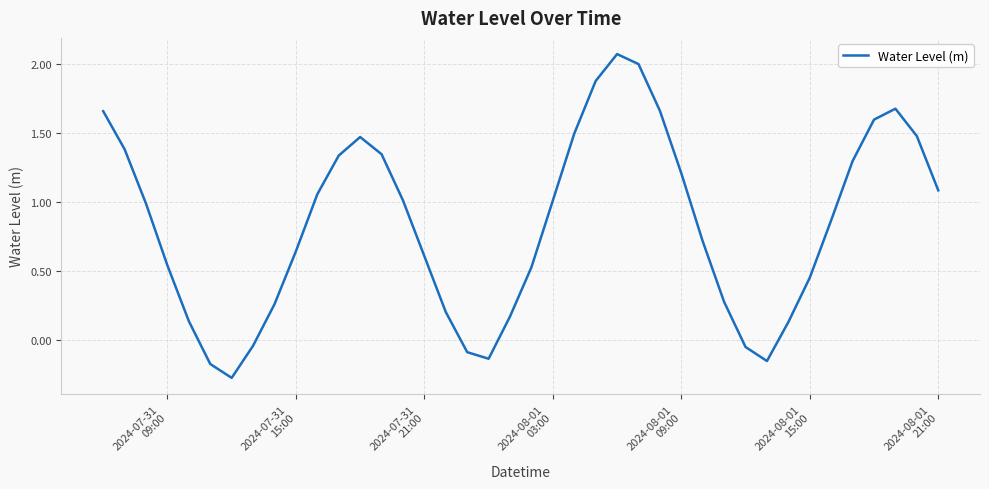

What is the difference between the maximum and minimum values?

2.3